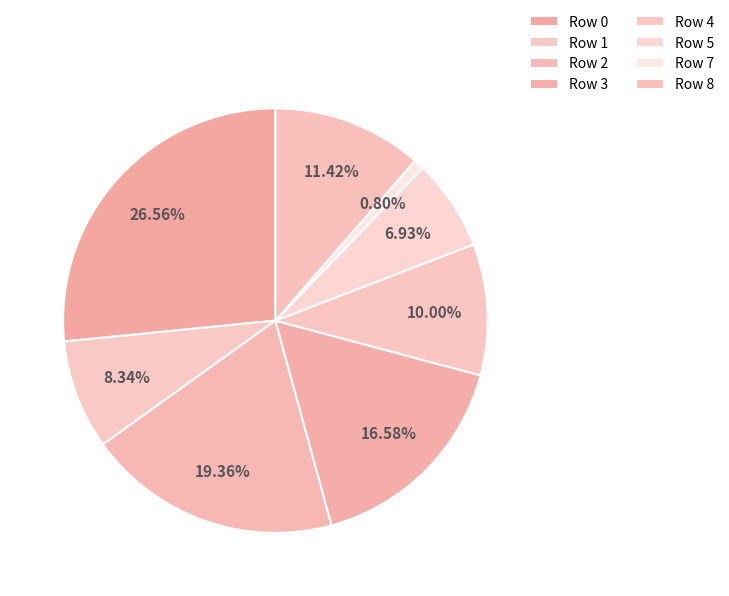

How many slices are in this pie chart?

8